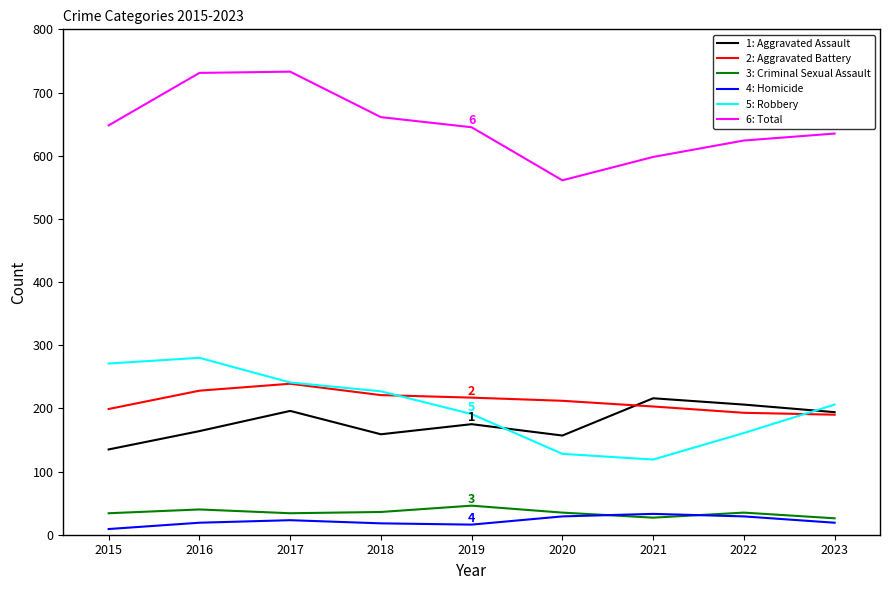

What is the maximum value for 1: Aggravated Assault?

216